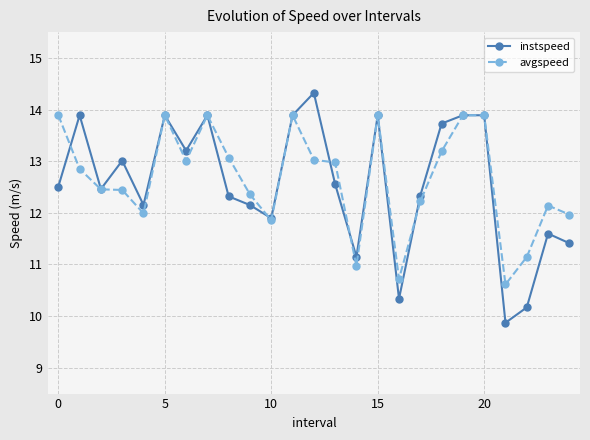

List the series in order of their peak value, lowest first.

avgspeed, instspeed